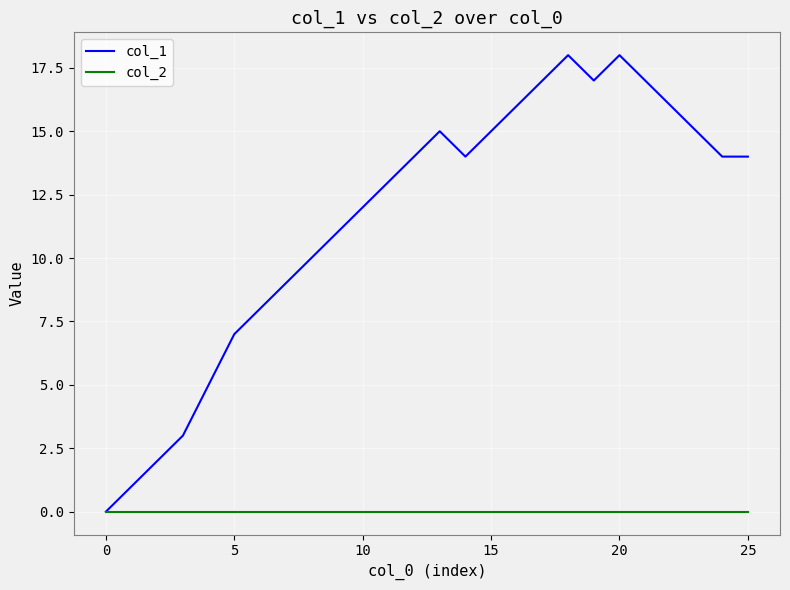

Rank the series by their maximum value, from lowest to highest.

col_2, col_1